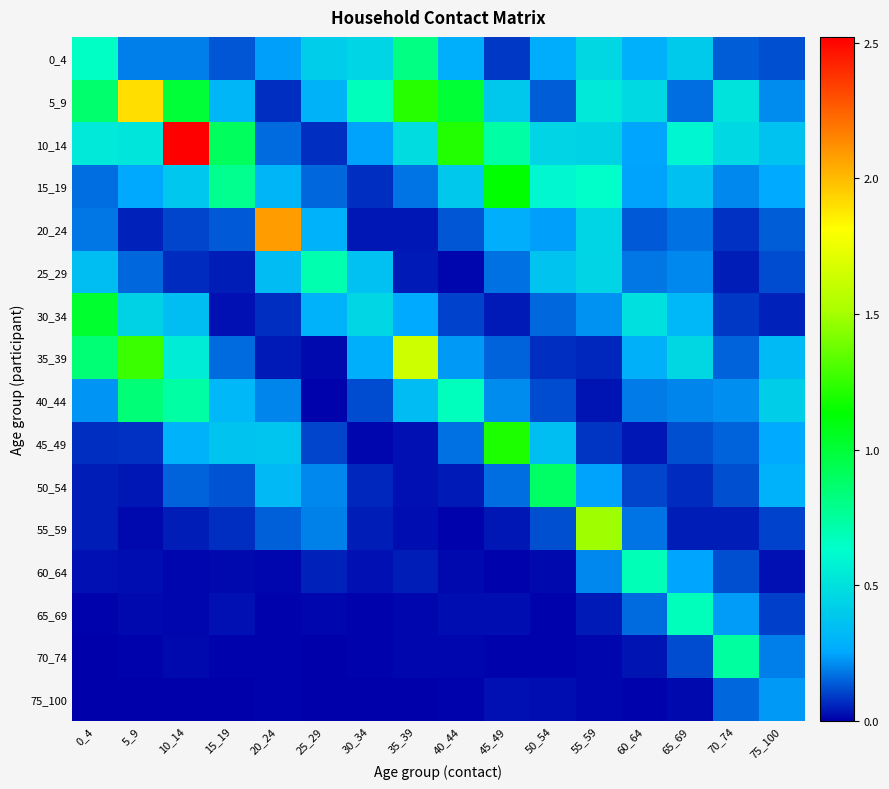

Between 10_14 and 30_34, which series saw the biggest shift?

10_14